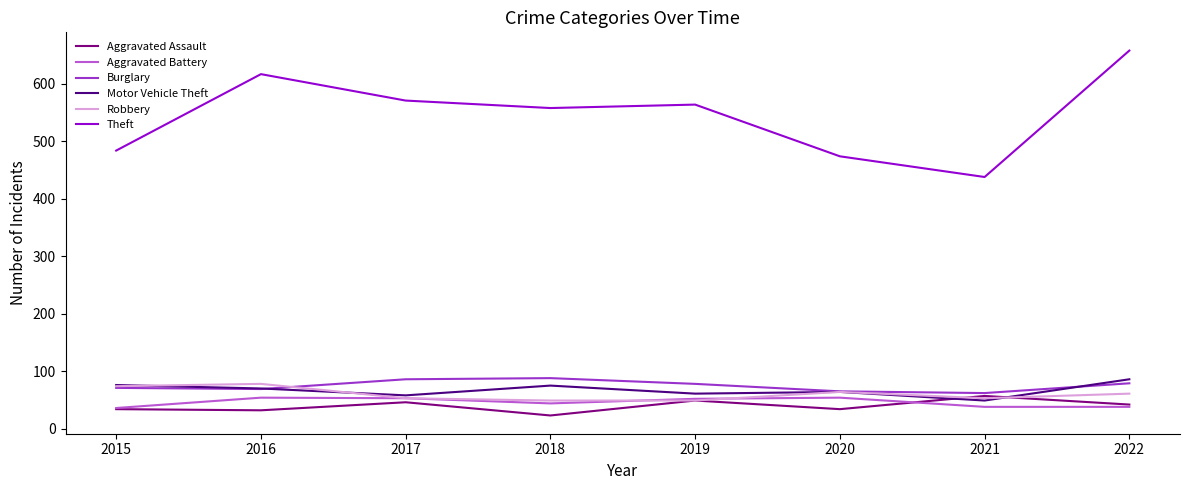

How many interior local valleys does the Theft series have?

2